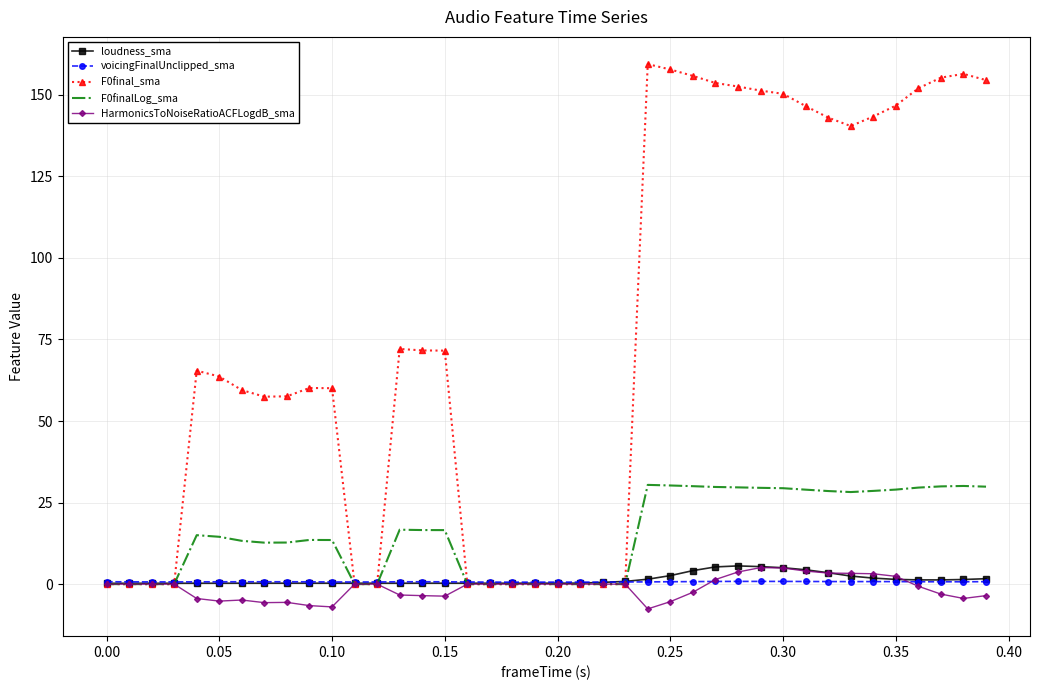

Which series has the largest range (max minus min)?

F0final_sma